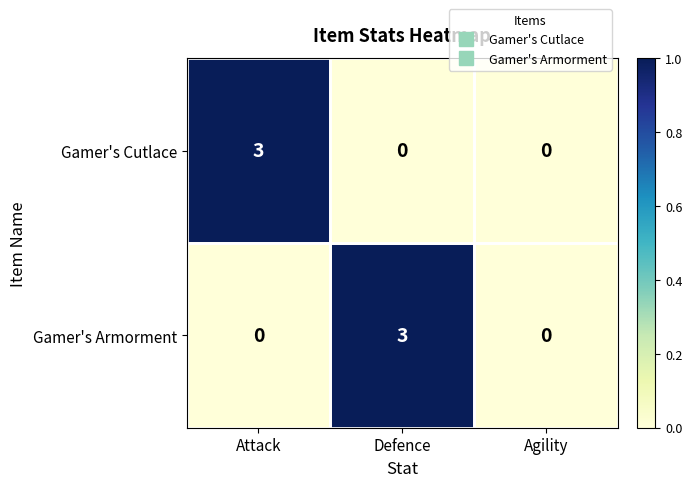

The value of Gamer's Cutlace at Agility is 0. True or false?

True